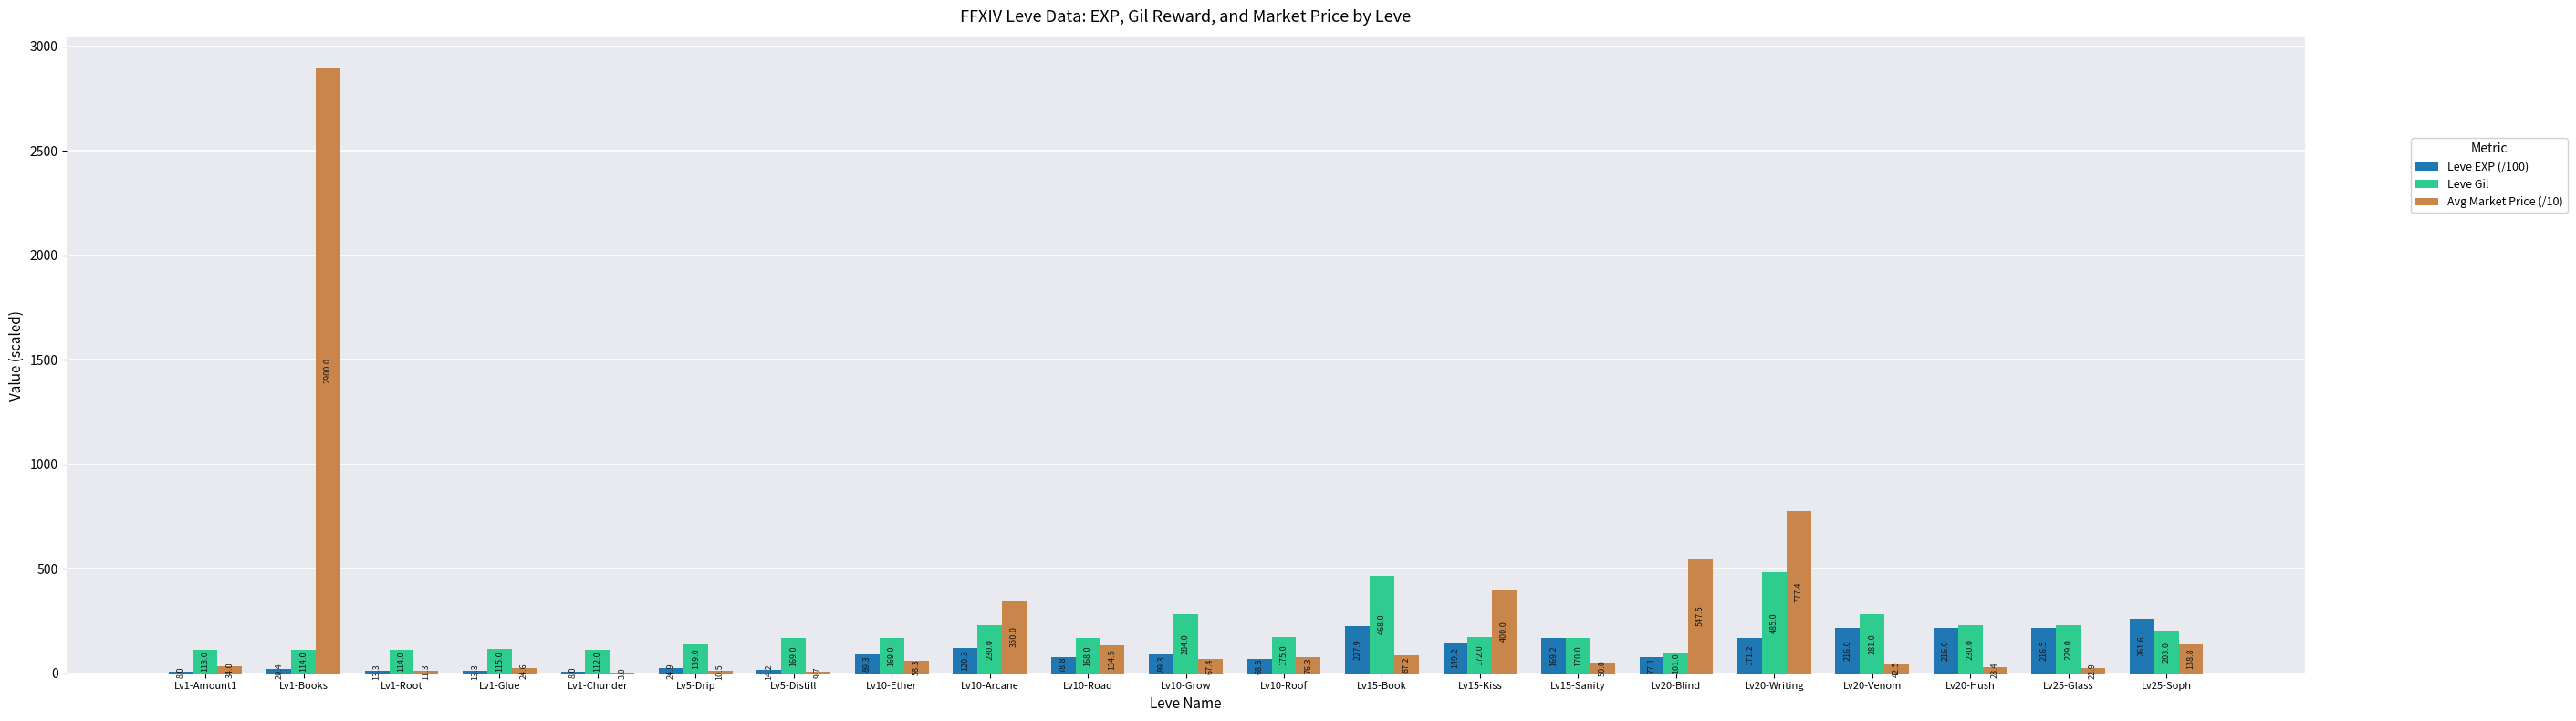

The Avg Market Price (/10) series shows 350.0 at Lv10-Arcane. True or false?

True